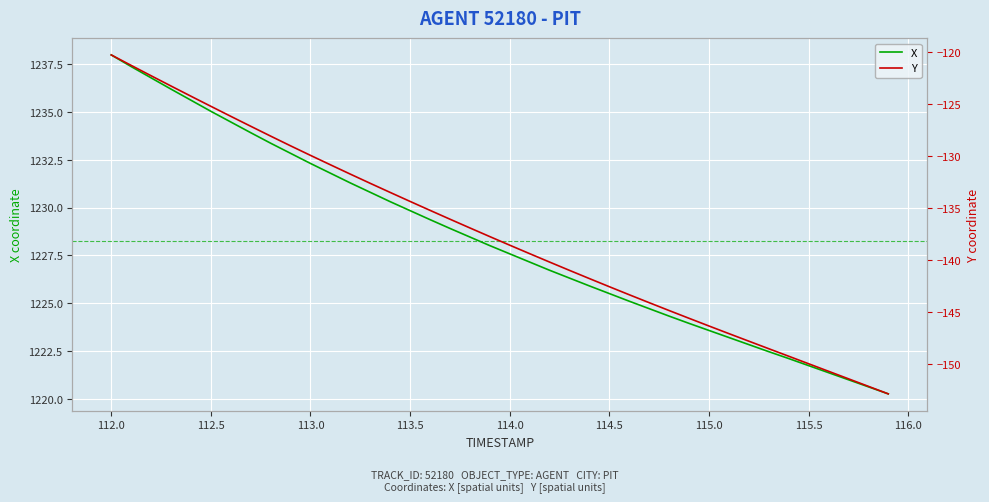

Reading right to left, list all the values displayed in this chart.

X: 1220.2	1220.6	1221.0	1221.4	1221.7	1222.1	1222.5	1222.8	1223.2	1223.6	1223.9	1224.3	1224.7	1225.1	1225.5	1225.9	1226.3	1226.7	1227.2	1227.6	1228.0	1228.5	1228.9	1229.4	1229.8	1230.3	1230.8	1231.3	1231.8	1232.3	1232.8	1233.4	1233.9	1234.5	1235.0	1235.6	1236.2	1236.8	1237.4	1238.0
Y: -152.8	-152.1	-151.4	-150.7	-149.9	-149.2	-148.5	-147.8	-147.0	-146.3	-145.6	-144.8	-144.1	-143.3	-142.5	-141.8	-141.0	-140.2	-139.4	-138.5	-137.7	-136.9	-136.0	-135.2	-134.3	-133.5	-132.6	-131.7	-130.8	-129.9	-129.0	-128.1	-127.1	-126.1	-125.2	-124.2	-123.2	-122.2	-121.2	-120.2